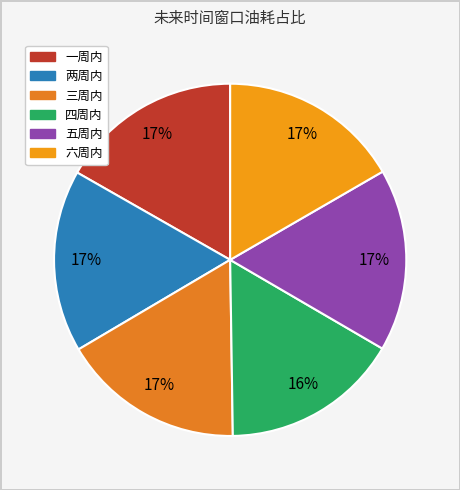

Is it true that 两周内 is 30% of the pie?

False